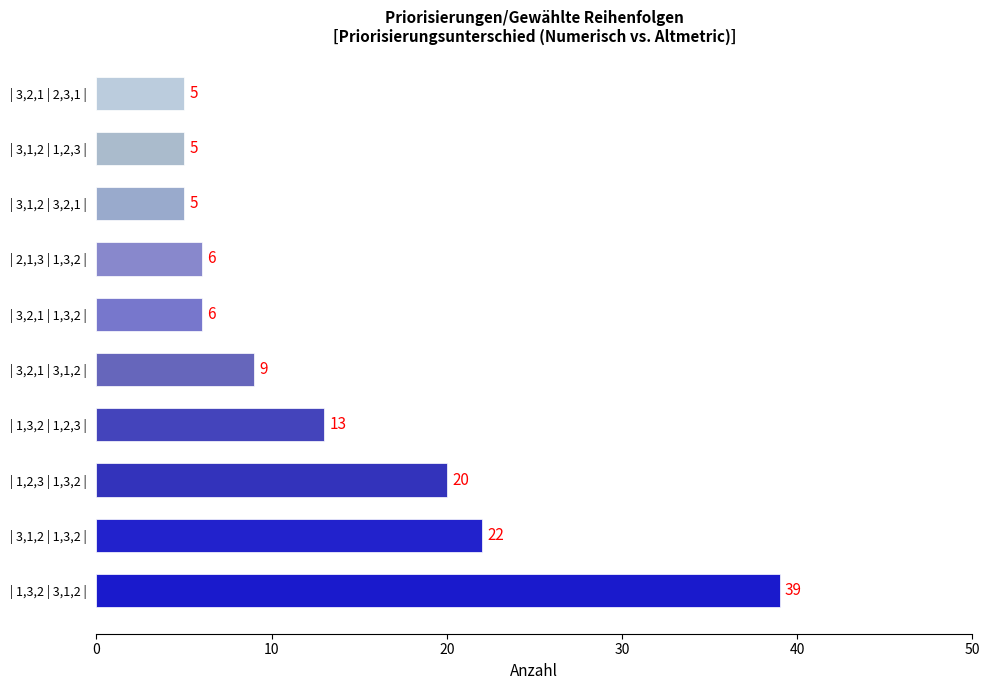

The chart shows a value of 3 at | 2,1,3 | 1,3,2 |. True or false?

False